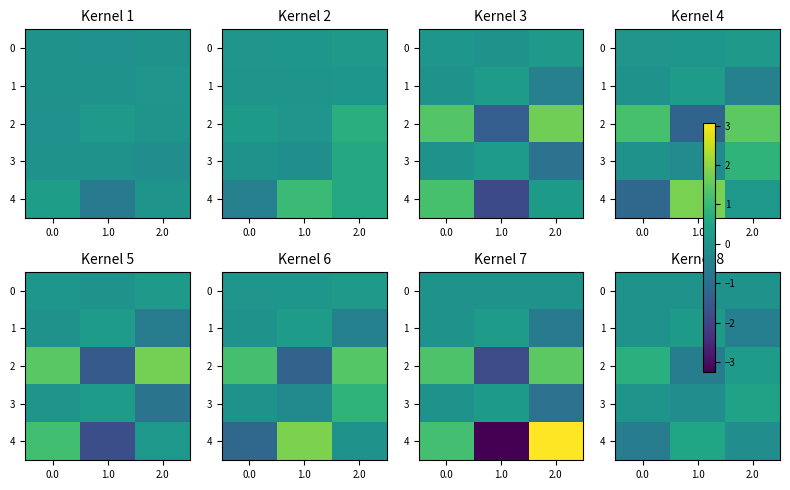

True or false: 4 has a value of 0.2 at 1.0.

False